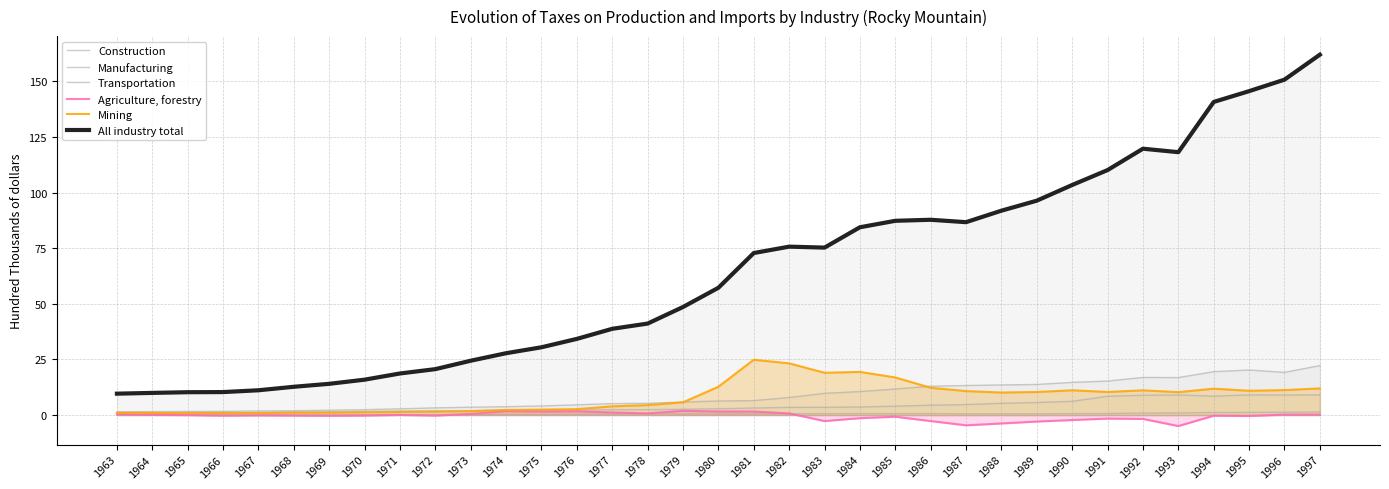

What is the sum of all All industry total values?

2244.2